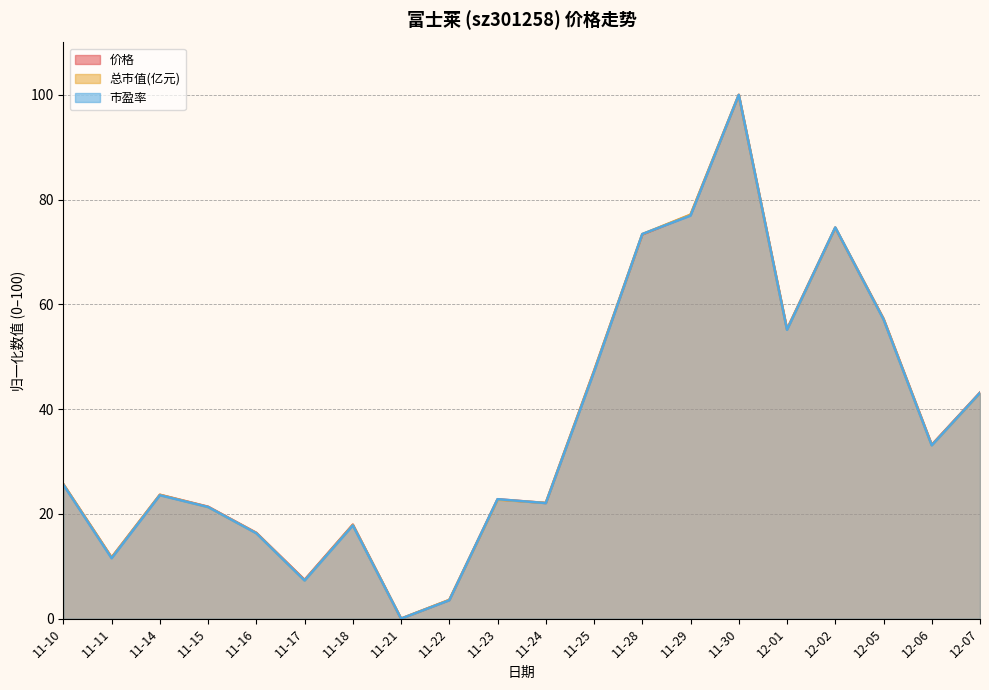

What is the total value across all series at 11-16?

49.0